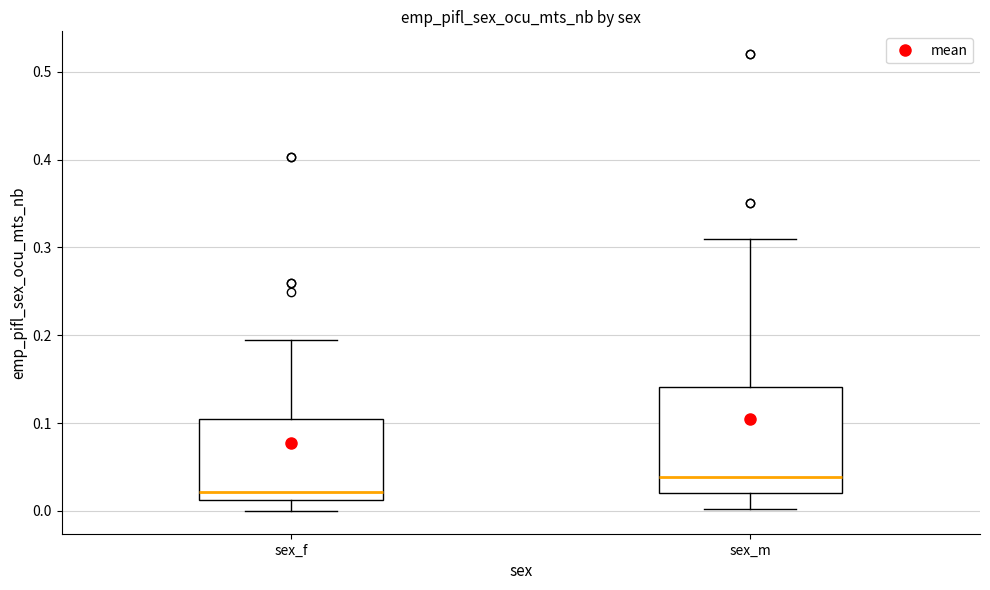

Comparing the boxes themselves (not the whiskers), which one is the tallest?

sex_m